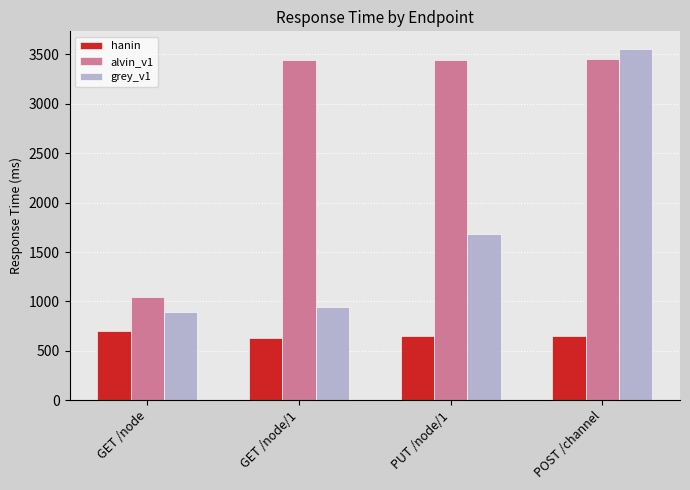

Rank the series by their maximum value, from lowest to highest.

hanin, alvin_v1, grey_v1